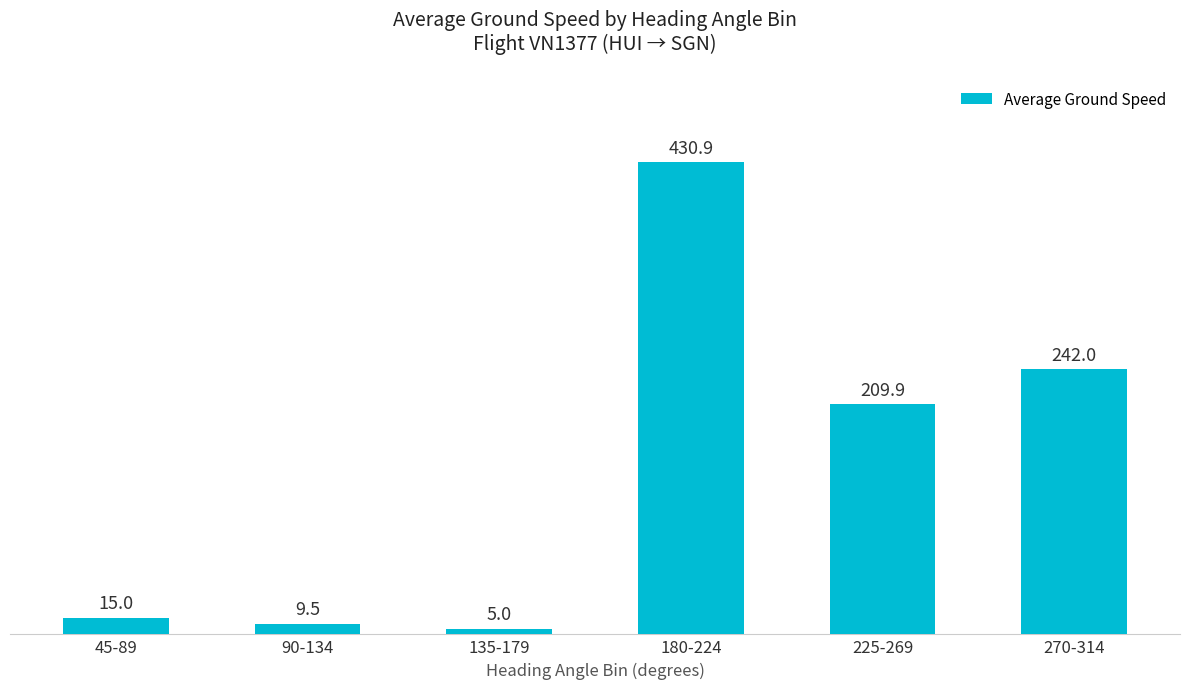

What is the greatest value displayed?

430.9